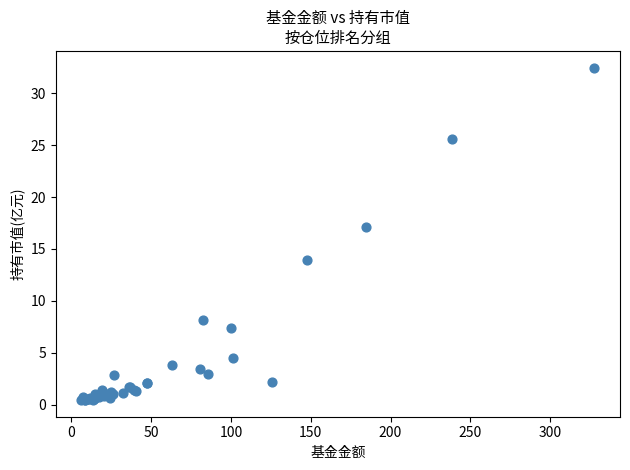

What Y value in the scatter plot is closest to 16?

17.1